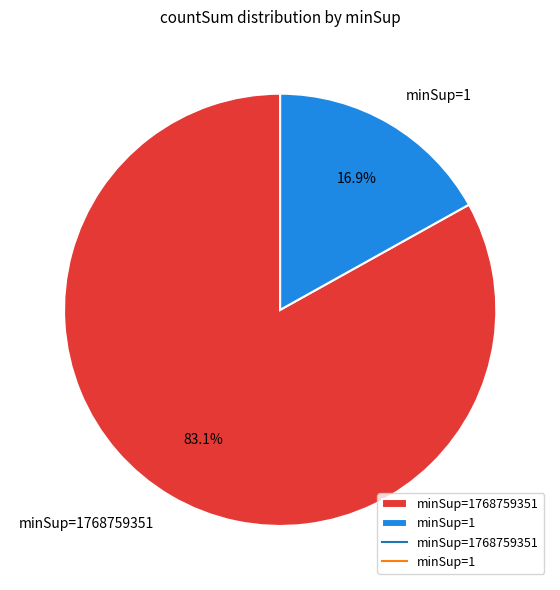

Which category has the biggest portion of the pie?

minSup=1768759351